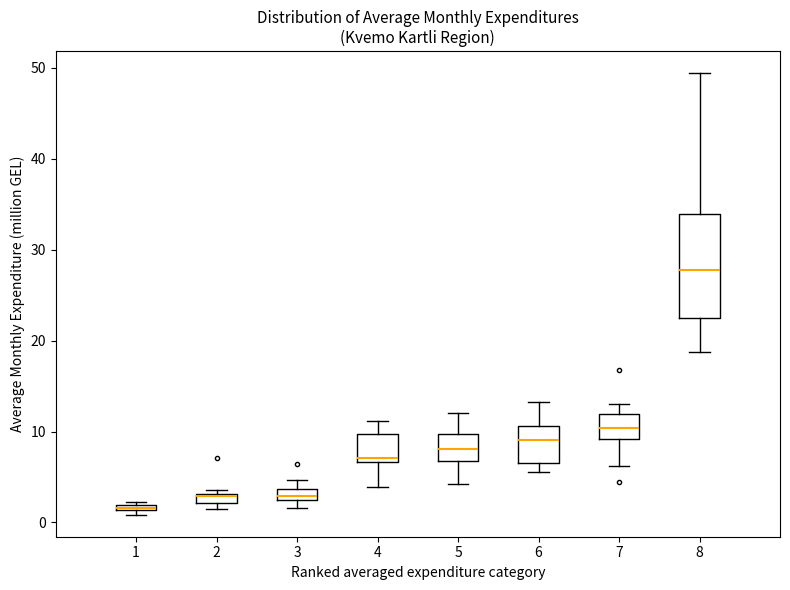

Which box's median line is the highest?

8